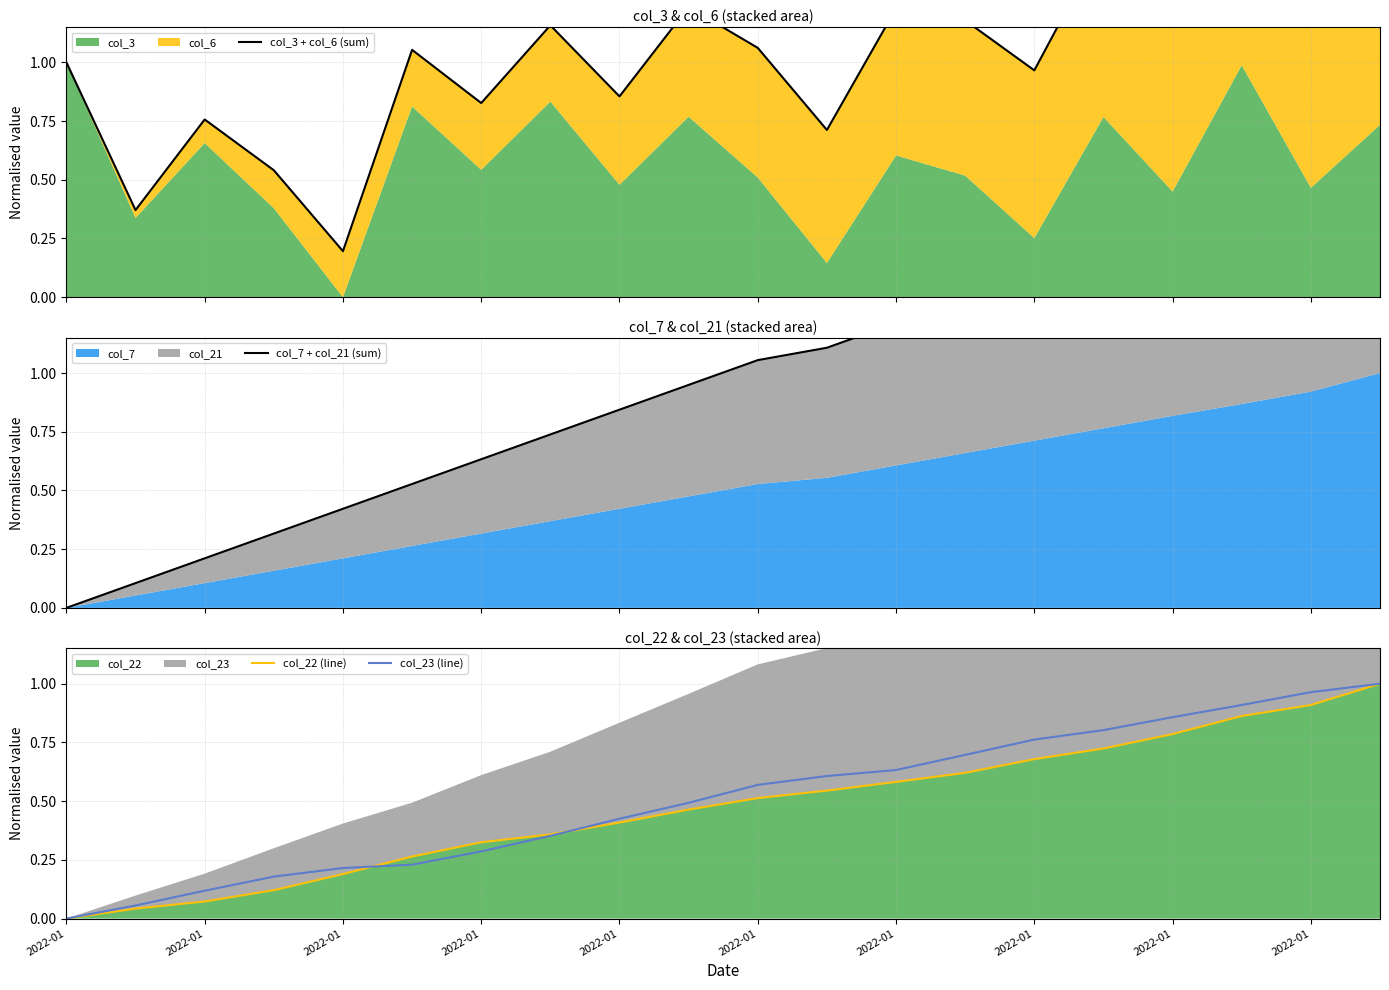

What is the label of the 11th point from the right?

2022-01